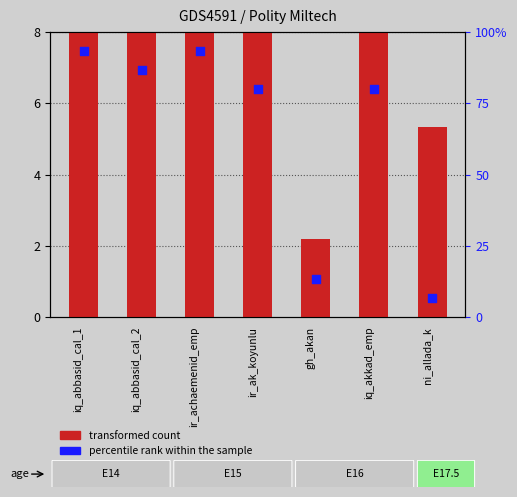

Which series contains the highest Y value?

percentile rank within the sample